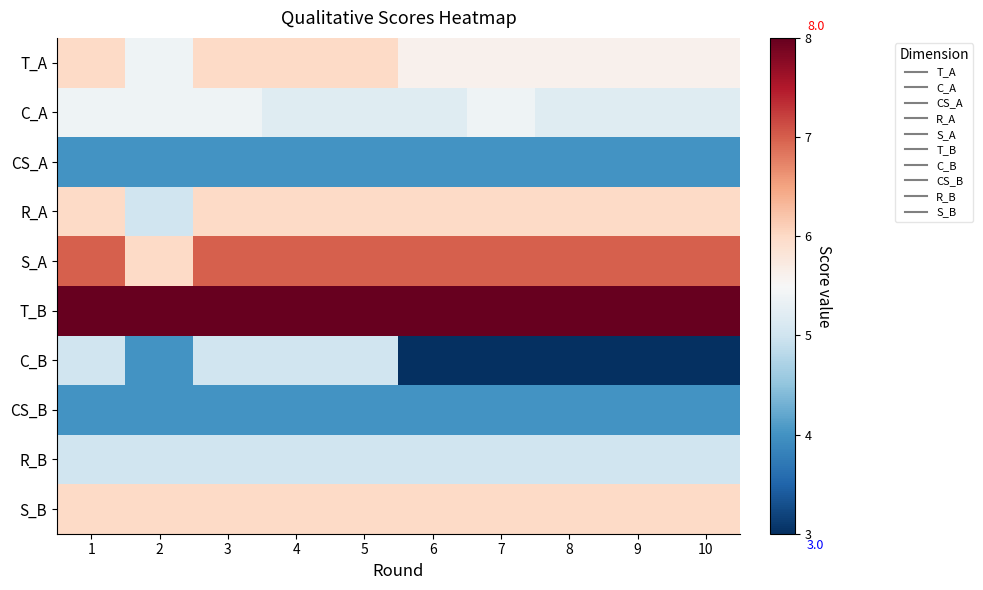

At which category is the sum across all series the highest?

1